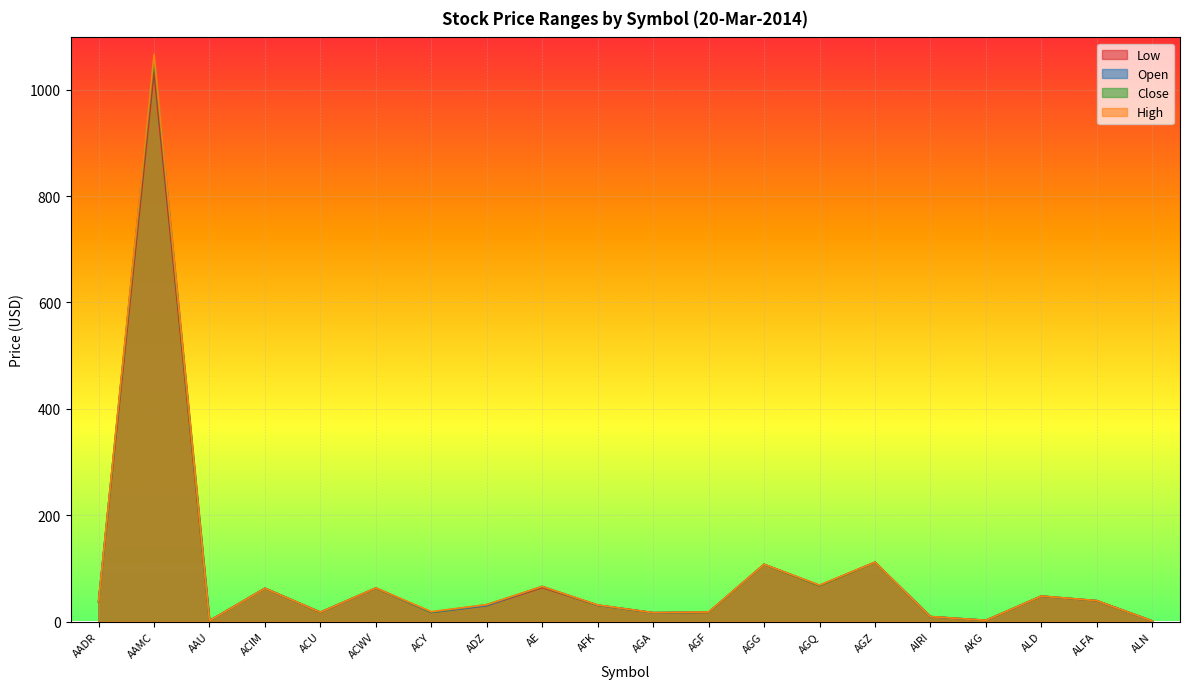

True or false: Low and Open intersect in this chart.

False